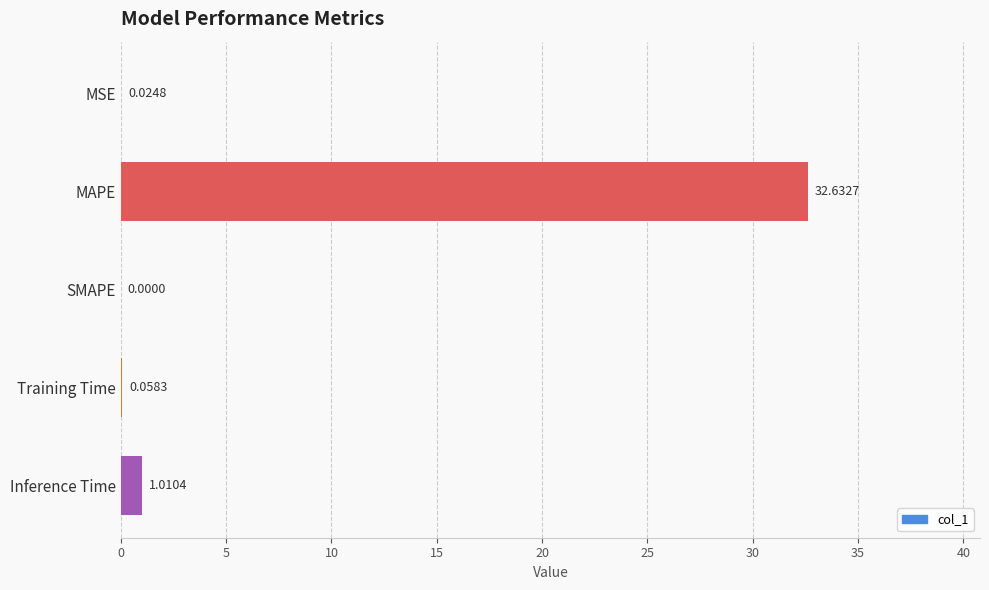

What is the maximum value shown in the chart?

32.6